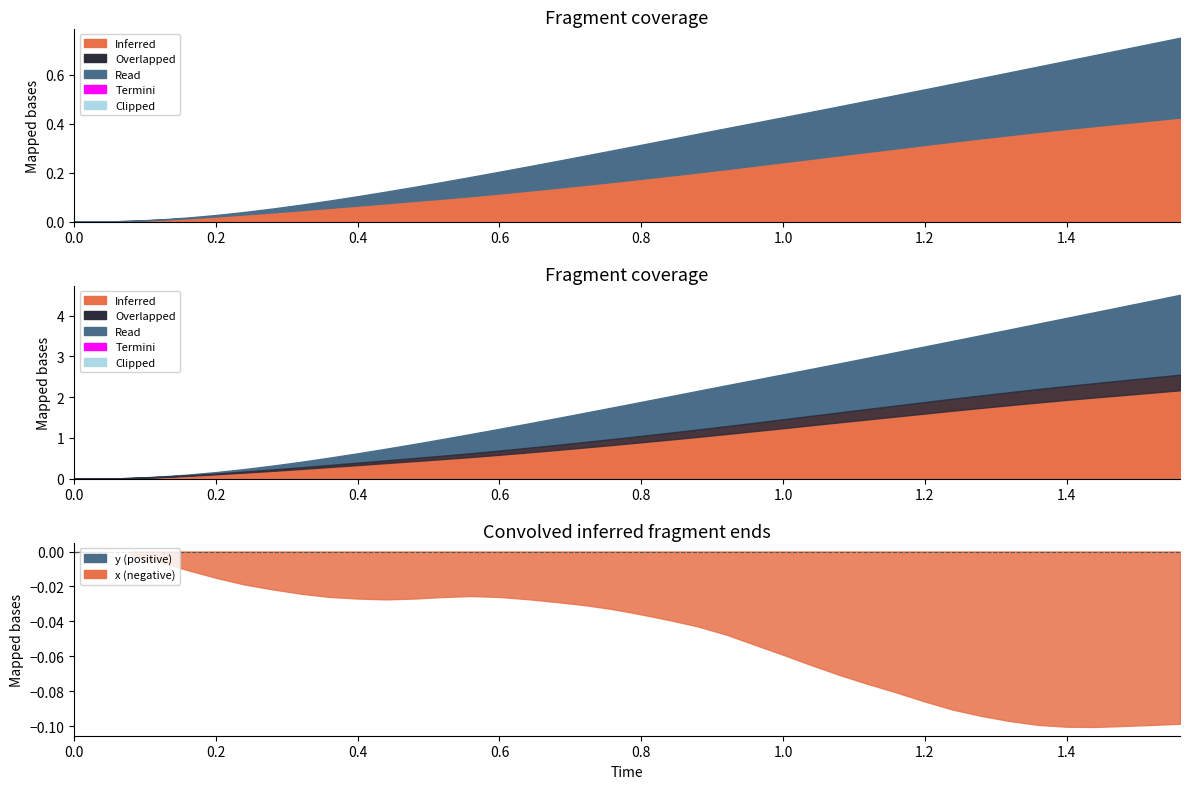

Does the chart display data point markers on the line(s)?

No